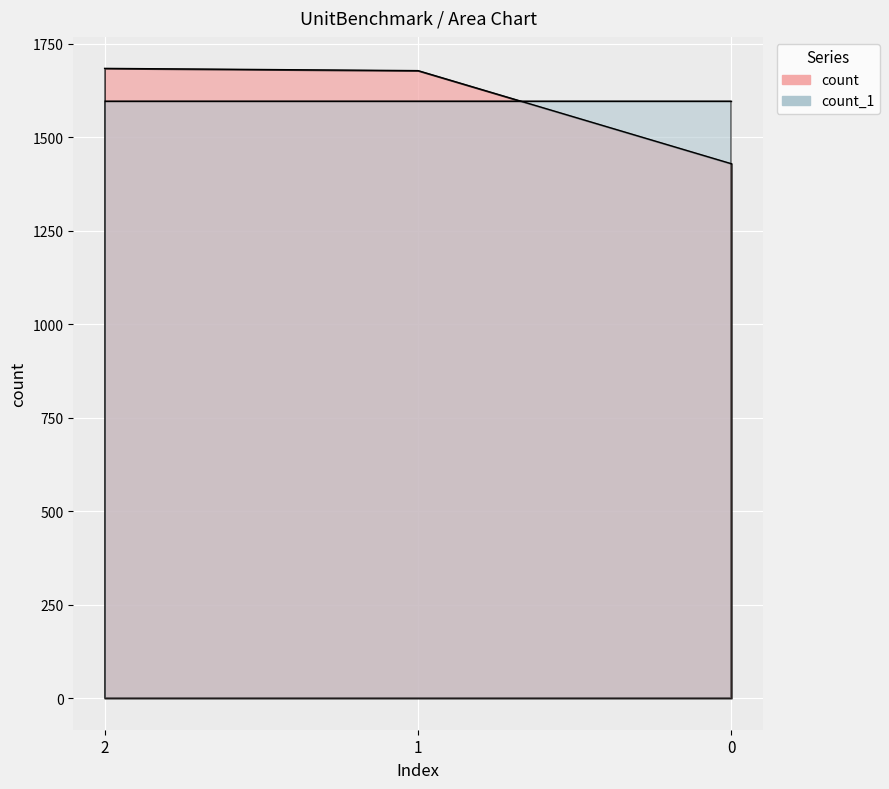

At which label does the data first exceed 1678?

2